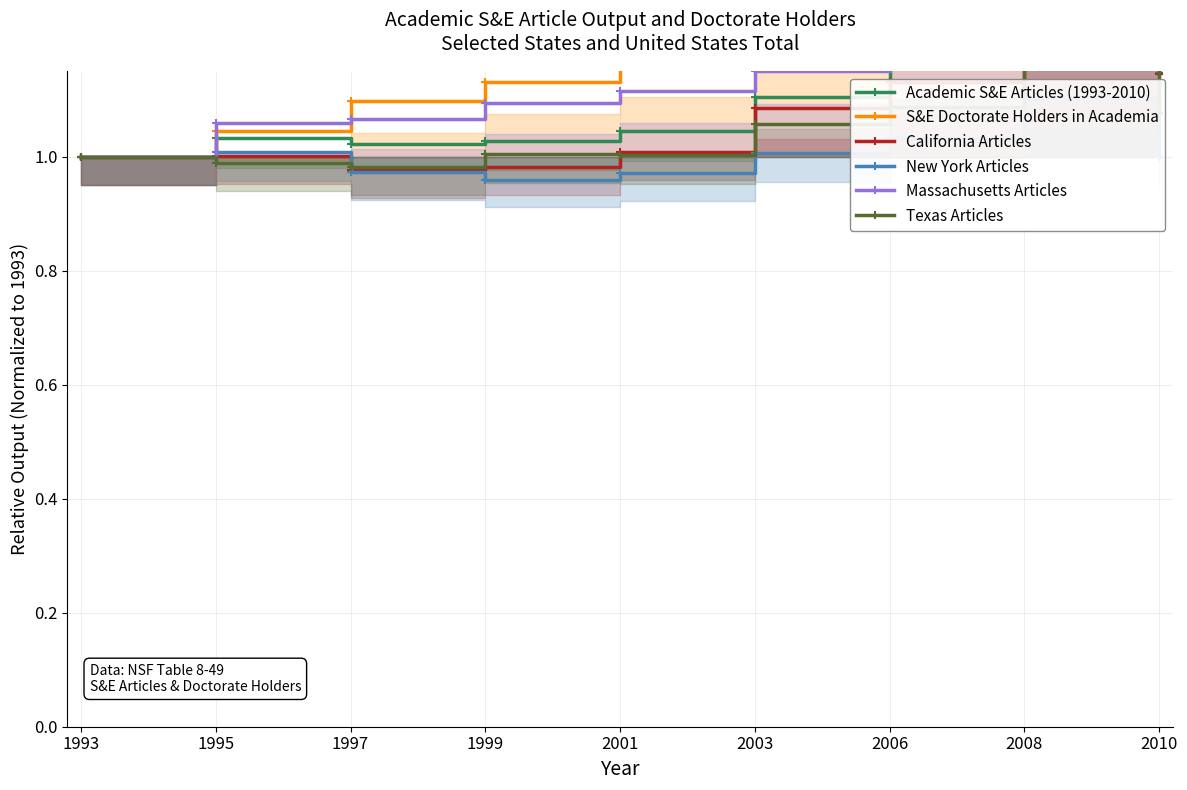

True or false: Massachusetts Articles has a value of 1.3 at 2008.

True